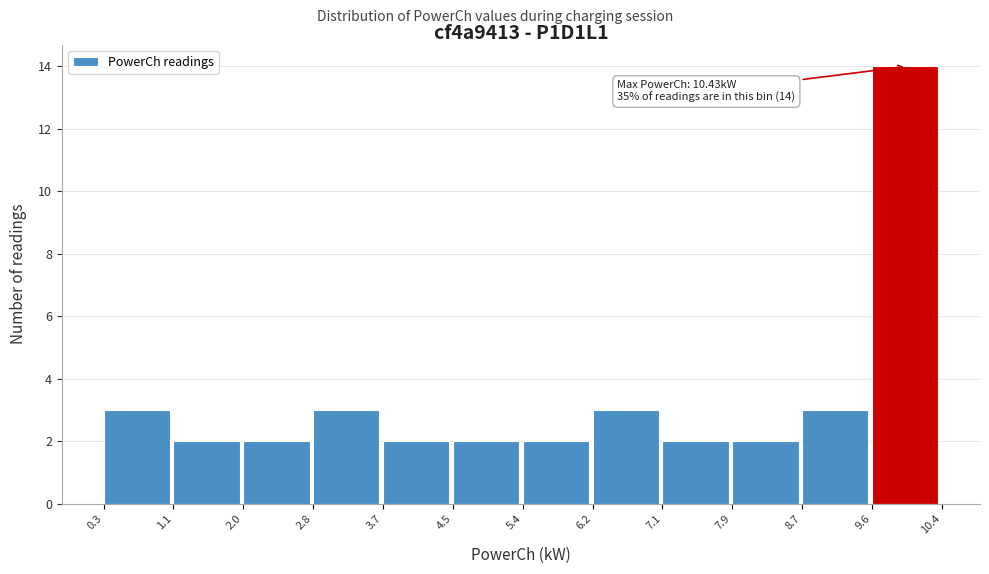

Which range on the x-axis has the tallest bar?

9.6 to 10.4